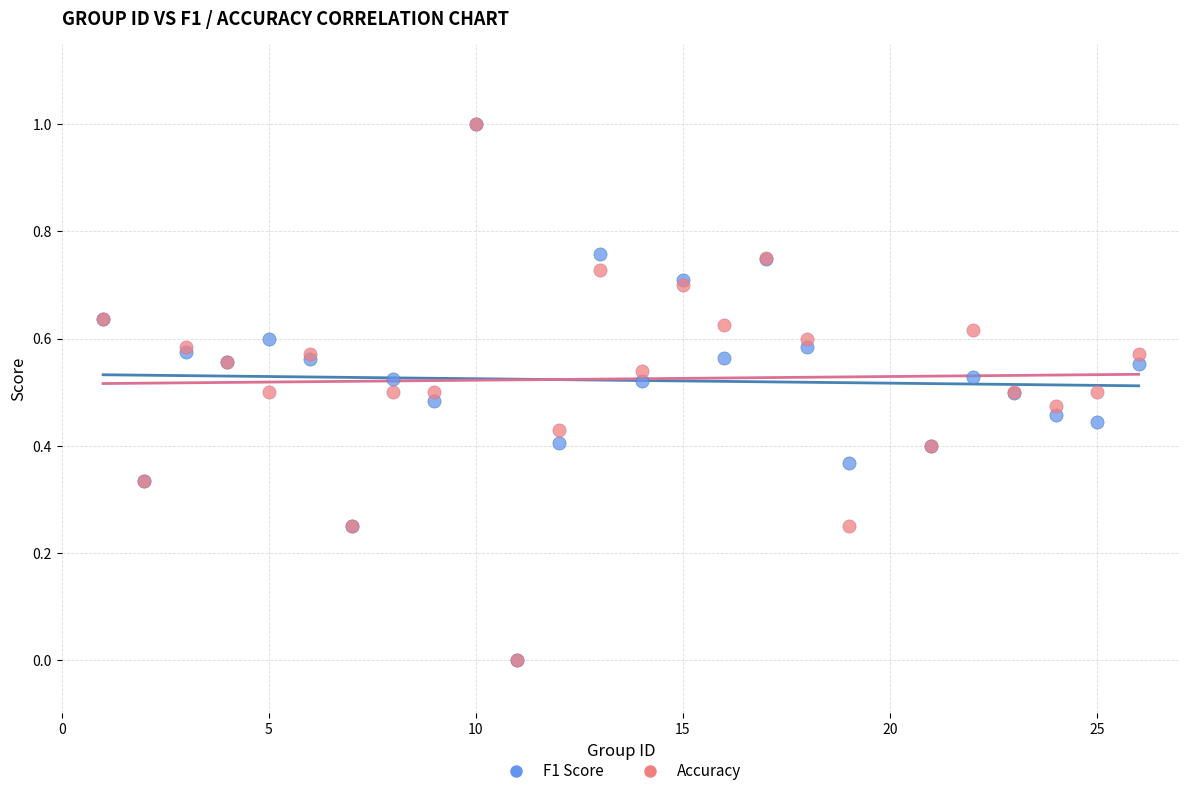

What are all the series names shown in the legend?

F1 Score, Accuracy